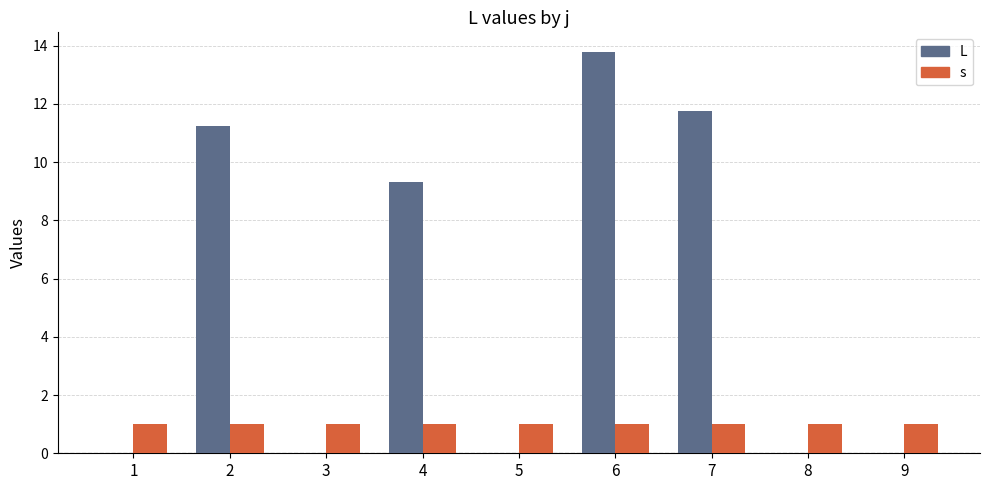

What is the highest value of the s series?

1.0